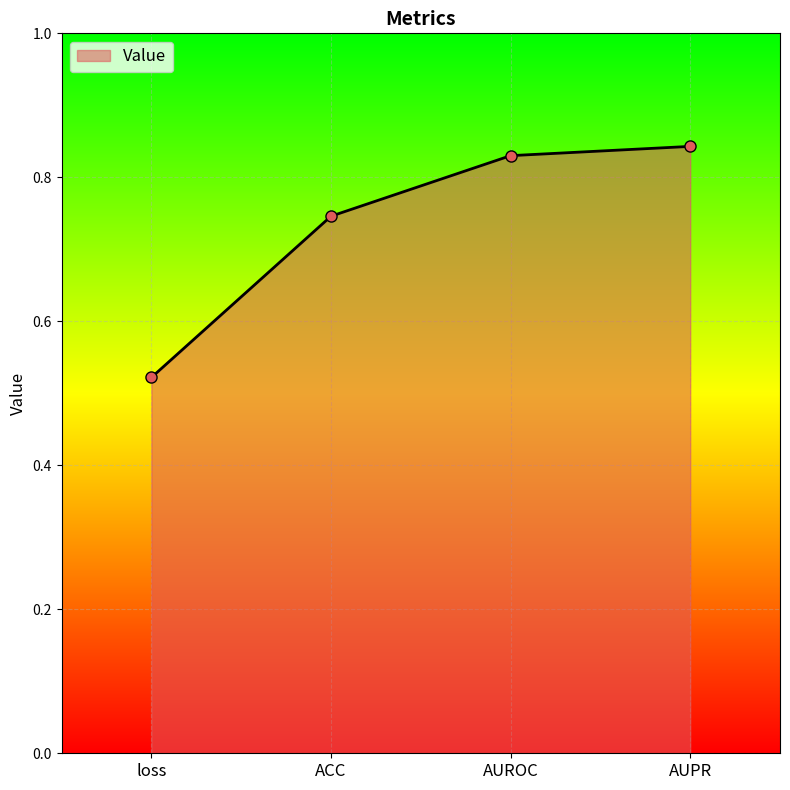

How many distinct data groups are displayed?

1